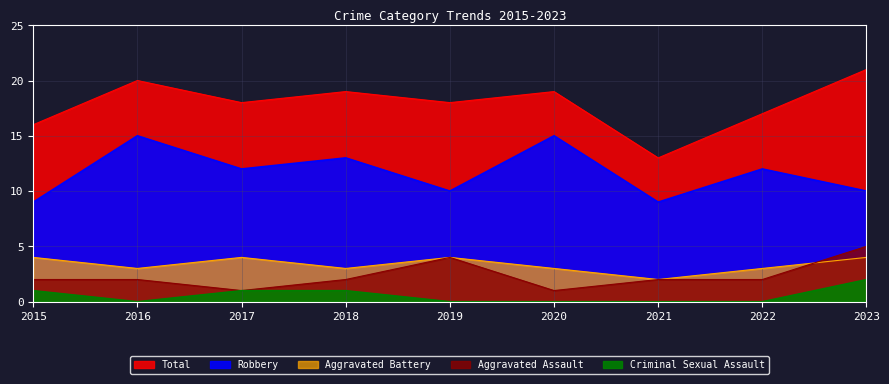

What is the difference between the second highest and minimum values in the Total series?

7